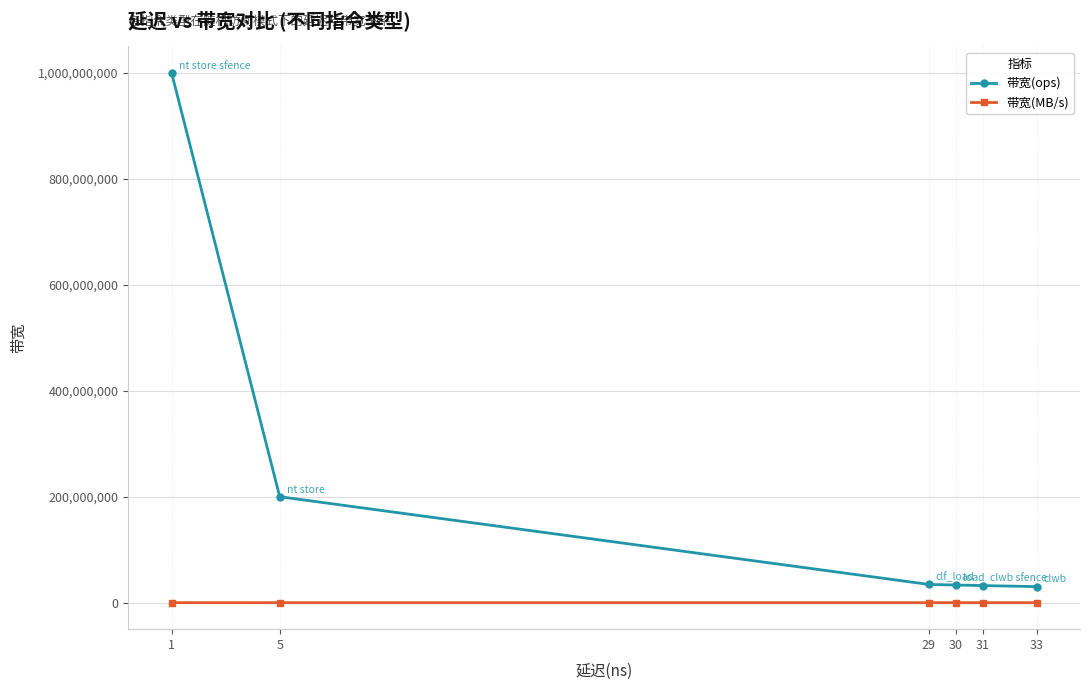

What is the difference between the maximum and minimum values in the 带宽(ops) series?

969696970